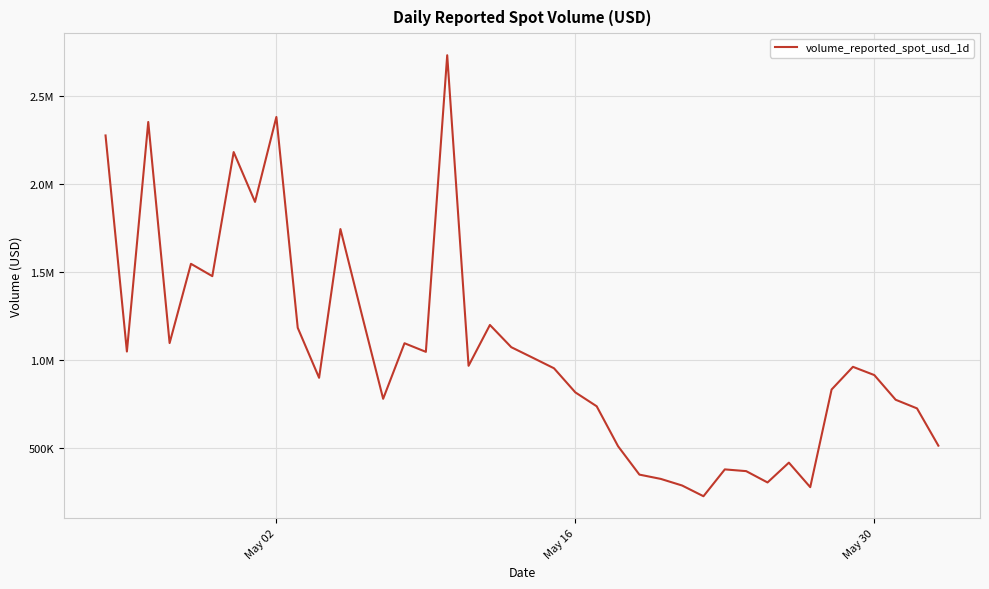

Does the chart display data point markers on the line(s)?

No